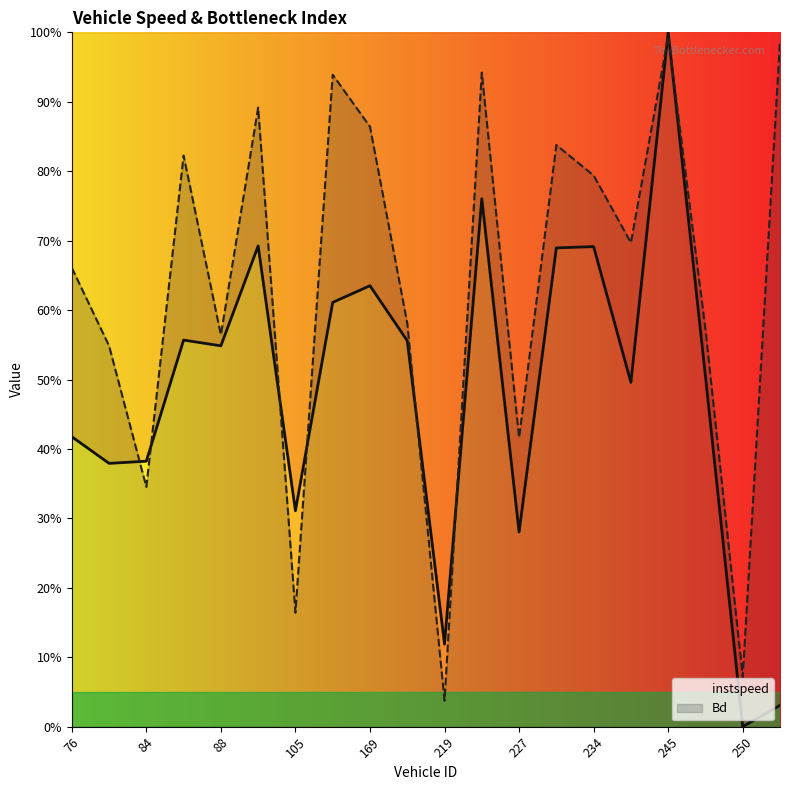

List the series in order of their overall mean, lowest first.

instspeed, Bd